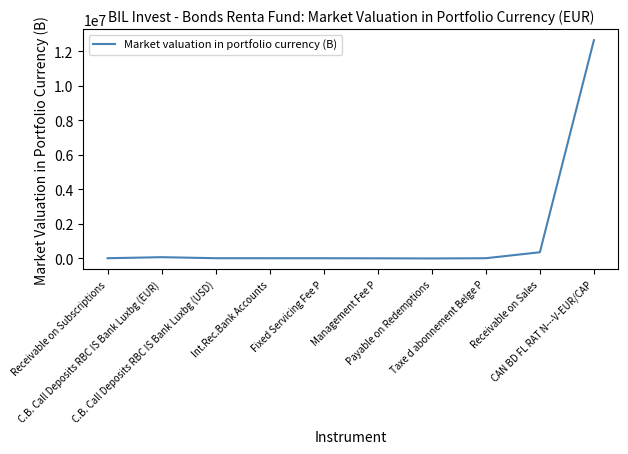

What is the maximum value shown in the chart?

12645098.4